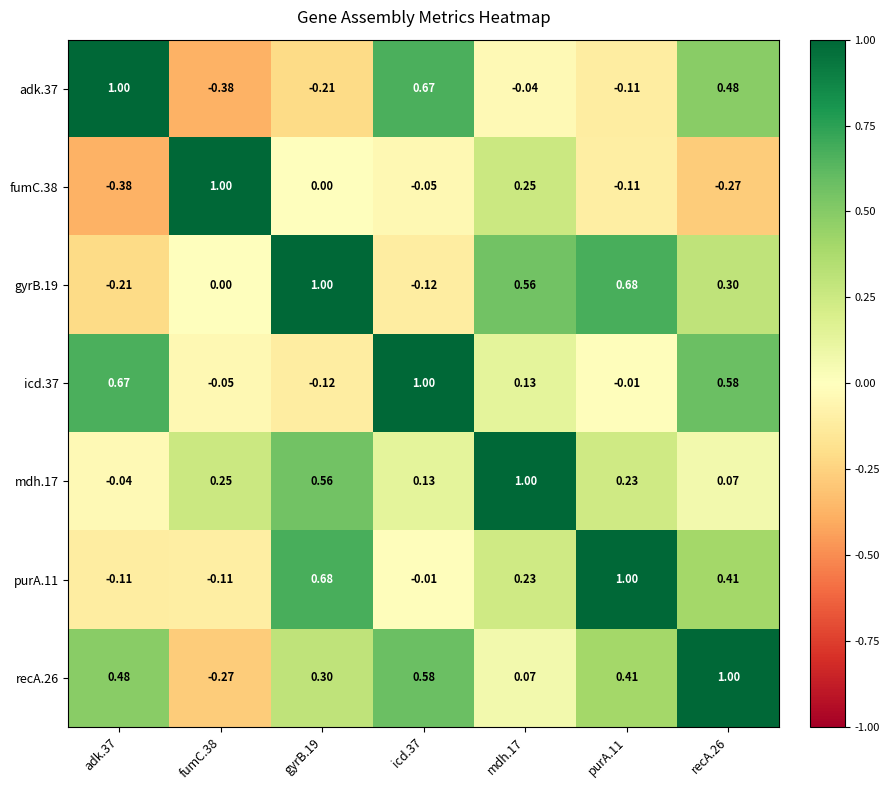

Is the value of purA.11 at recA.26 greater than the value of icd.37 at adk.37?

No